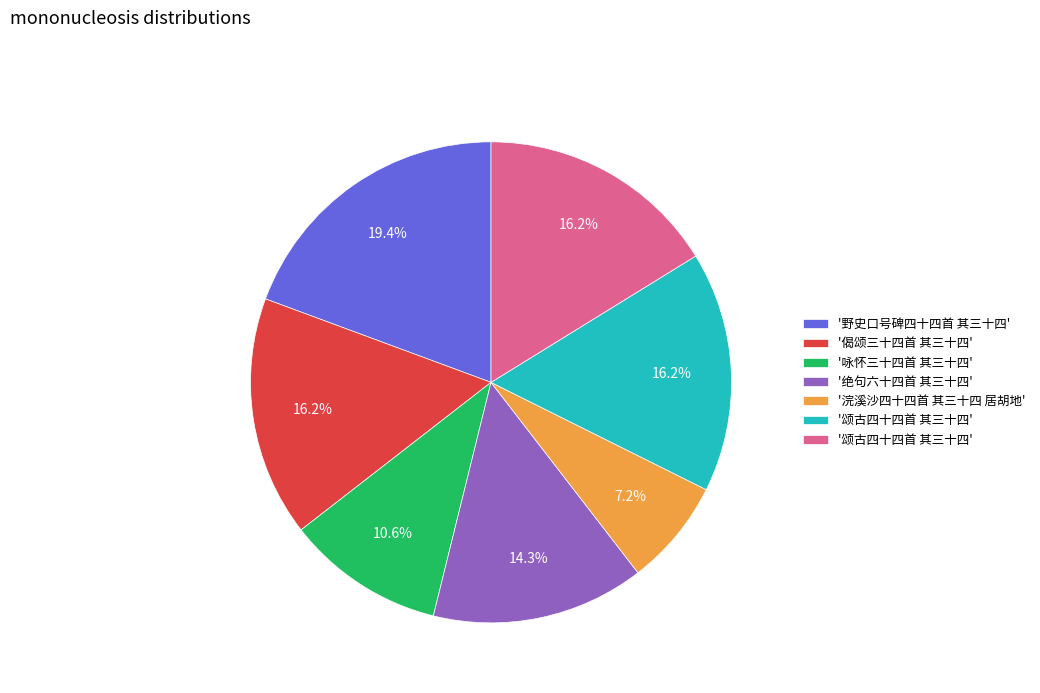

How many segments does this pie chart have?

7